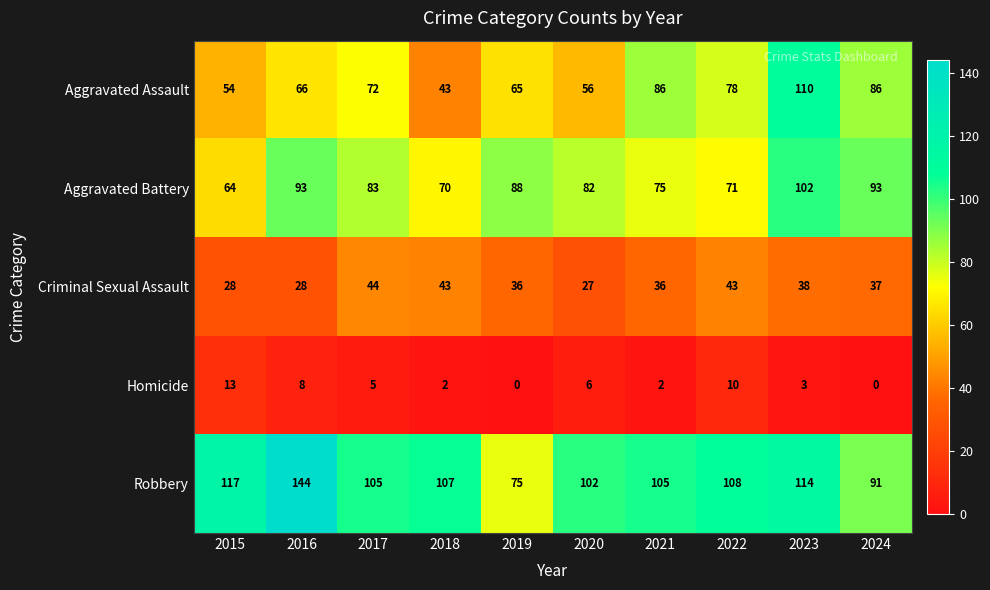

What is the highest value of the Criminal Sexual Assault series?

44